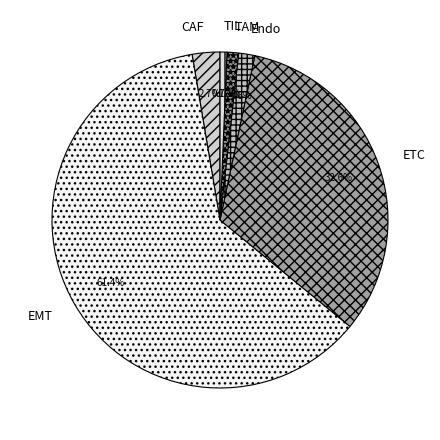

Approximately how many times larger is the value at TIL compared to TAM?

0.6